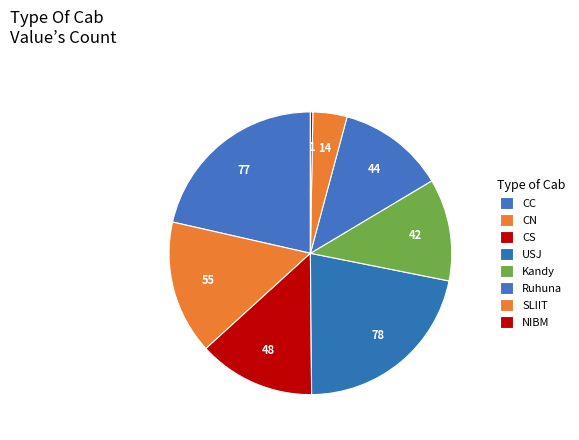

Count the number of slices in the pie.

8